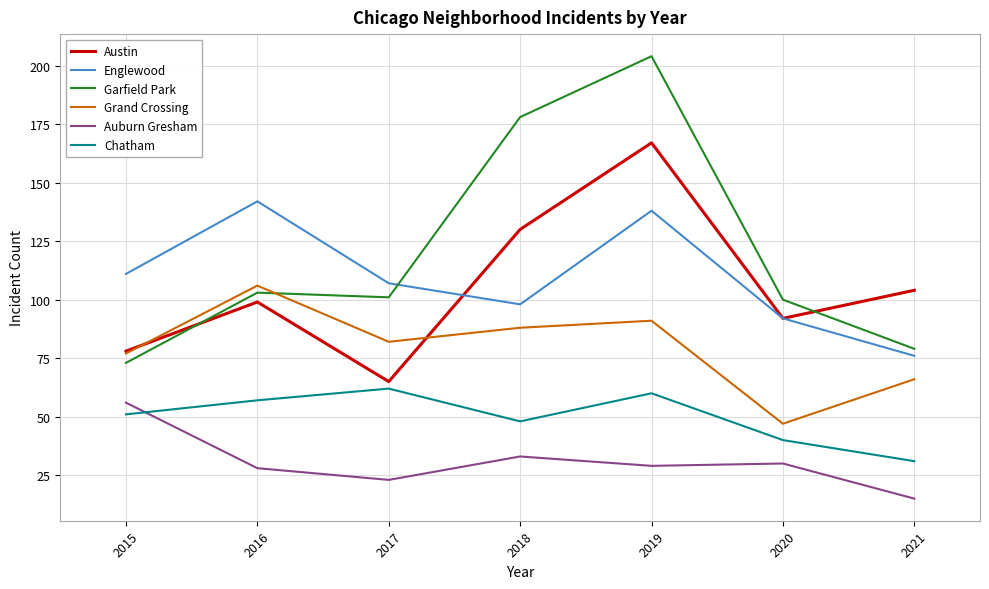

Count the number of data series in this chart.

6